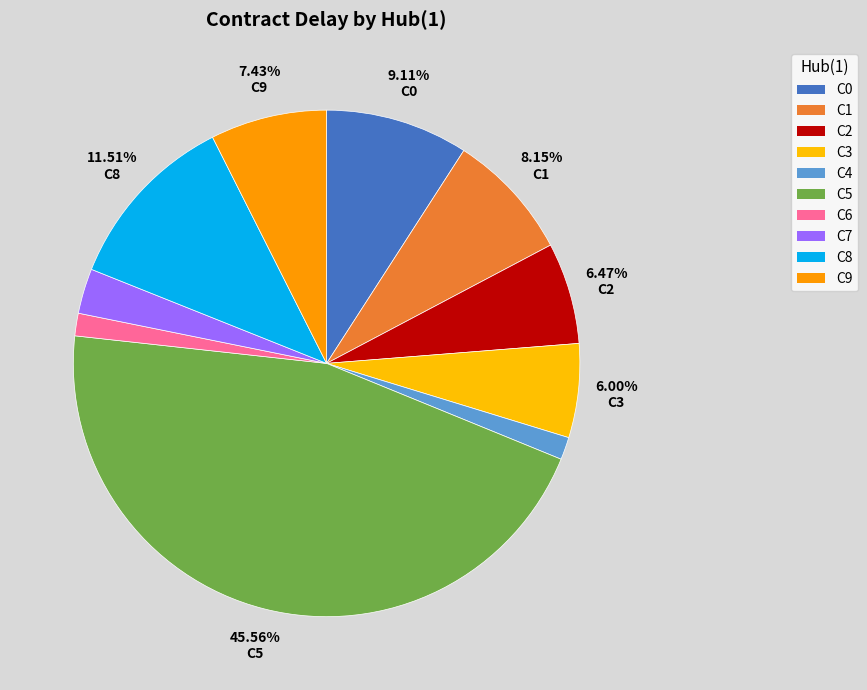

Which category has the biggest portion of the pie?

C5